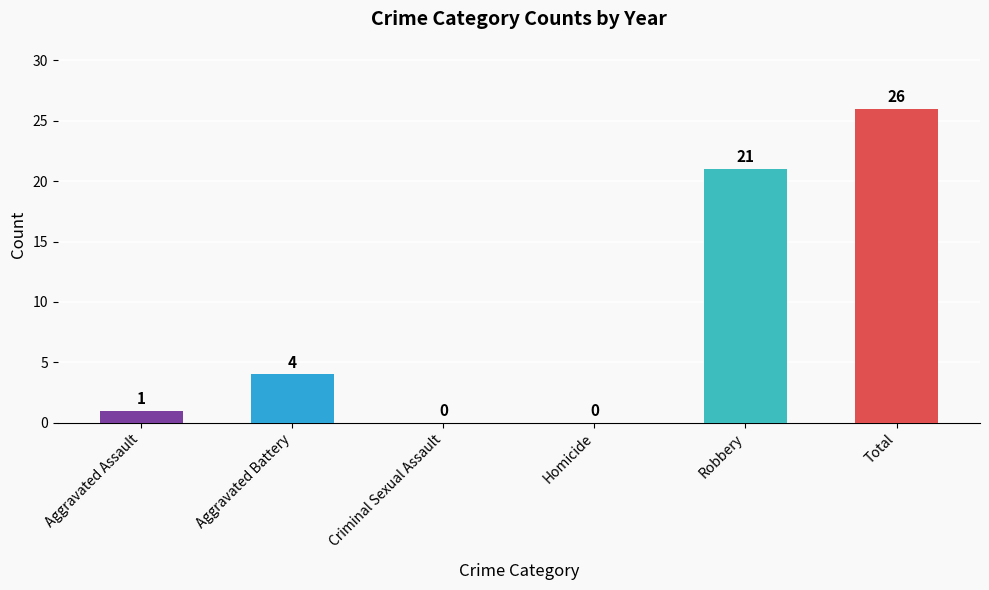

Reading left to right, what are all the values shown in this chart?

Aggravated Assault=1	Aggravated Battery=4	Criminal Sexual Assault=0	Homicide=0	Robbery=21	Total=26